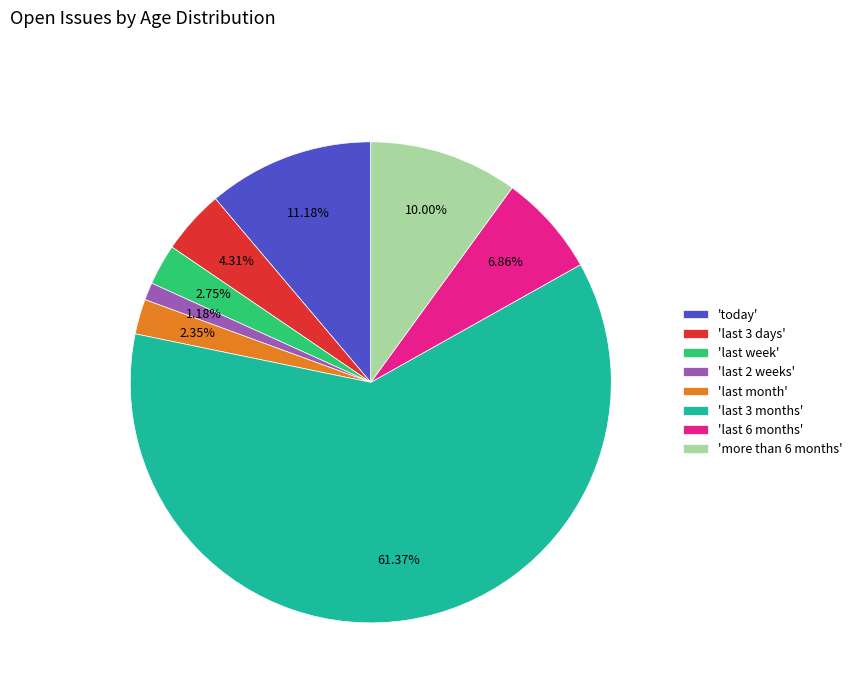

How many segments does this pie chart have?

8